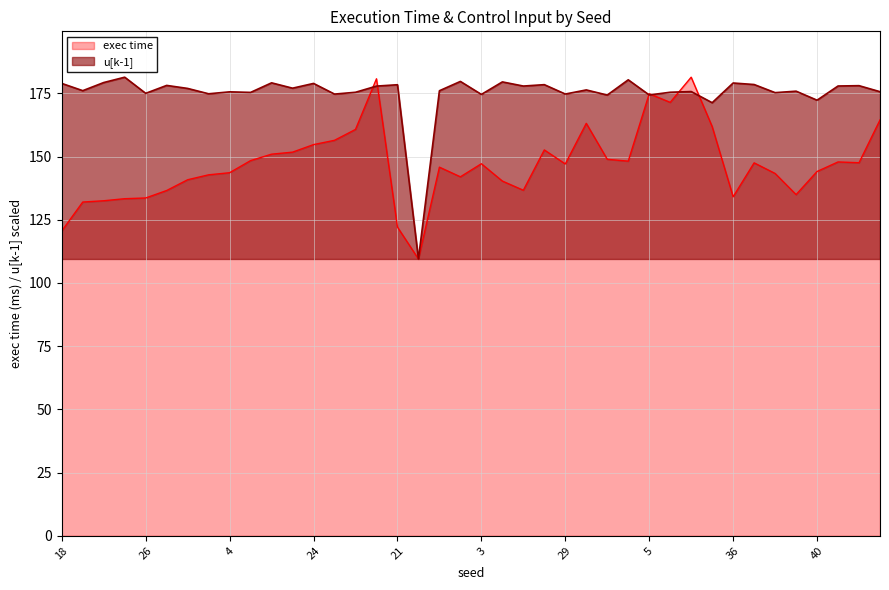

Is the value of exec time at 25 greater than the value of u[k-1] at 1?

Yes